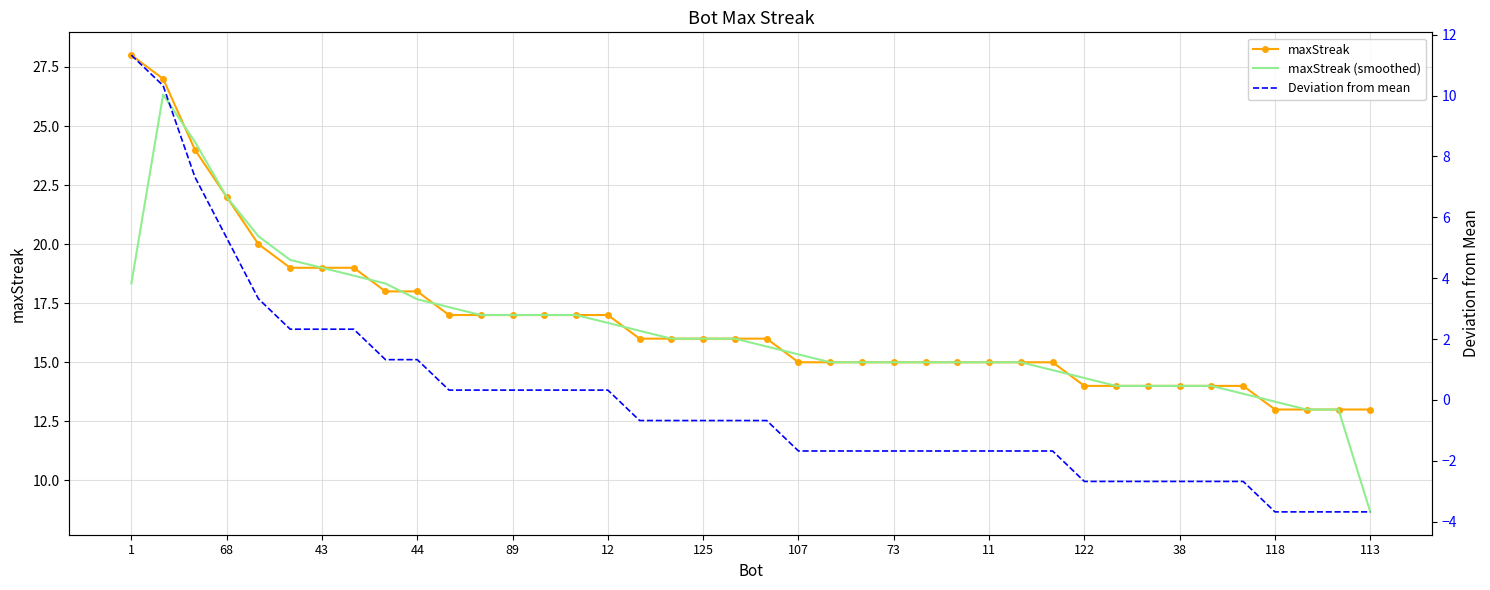

Reading right to left, extract all data points from this chart.

maxStreak: 13.0	13.0	13.0	13.0	14.0	14.0	14.0	14.0	14.0	14.0	15.0	15.0	15.0	15.0	15.0	15.0	15.0	15.0	15.0	16.0	16.0	16.0	16.0	16.0	17.0	17.0	17.0	17.0	17.0	17.0	18.0	18.0	19.0	19.0	19.0	20.0	22.0	24.0	27.0	28.0
maxStreak (smoothed): 8.7	13.0	13.0	13.3	13.7	14.0	14.0	14.0	14.0	14.3	14.7	15.0	15.0	15.0	15.0	15.0	15.0	15.0	15.3	15.7	16.0	16.0	16.0	16.3	16.7	17.0	17.0	17.0	17.0	17.3	17.7	18.3	18.7	19.0	19.3	20.3	22.0	24.3	26.3	18.3
Deviation from mean: -3.7	-3.7	-3.7	-3.7	-2.7	-2.7	-2.7	-2.7	-2.7	-2.7	-1.7	-1.7	-1.7	-1.7	-1.7	-1.7	-1.7	-1.7	-1.7	-0.7	-0.7	-0.7	-0.7	-0.7	0.3	0.3	0.3	0.3	0.3	0.3	1.3	1.3	2.3	2.3	2.3	3.3	5.3	7.3	10.3	11.3